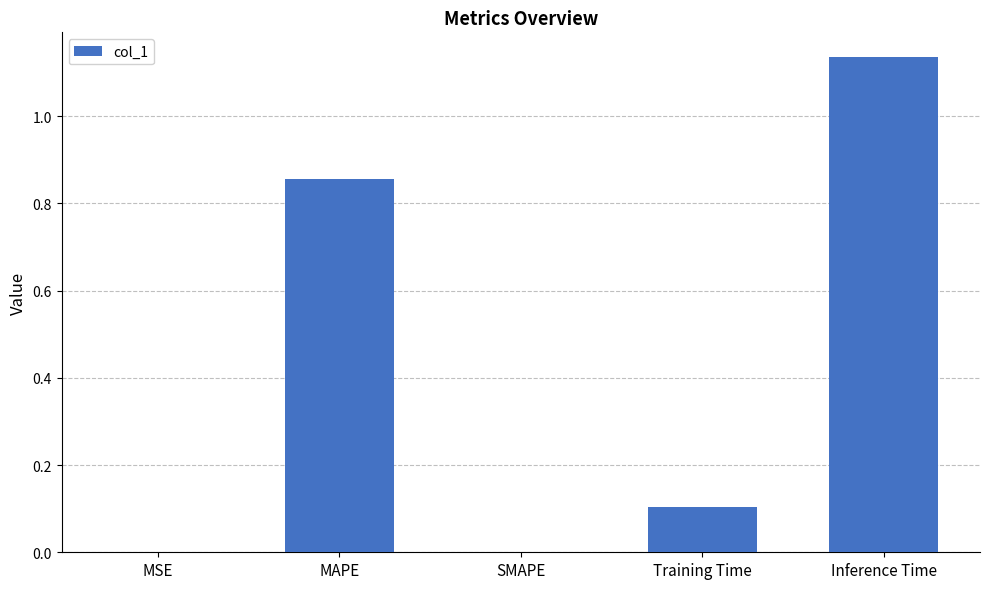

How many categories are shown in the chart?

5